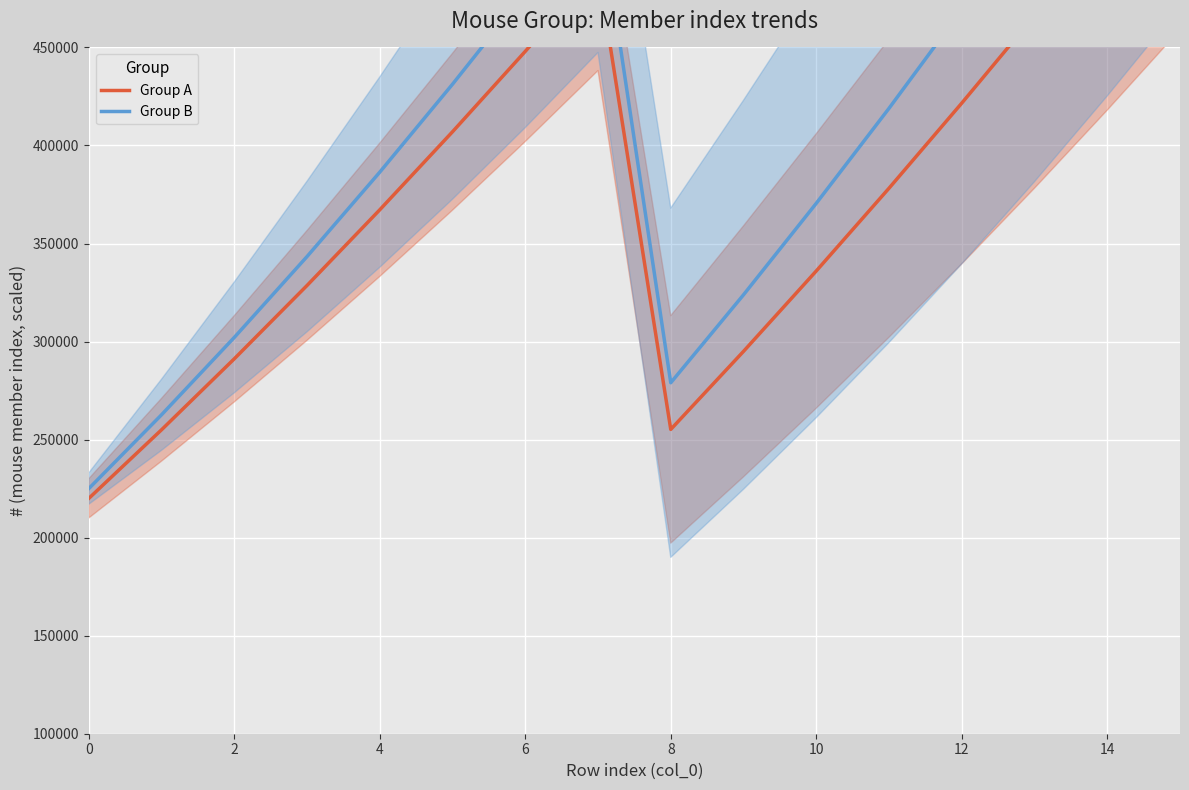

How many interior local peaks does the Group A series have?

1